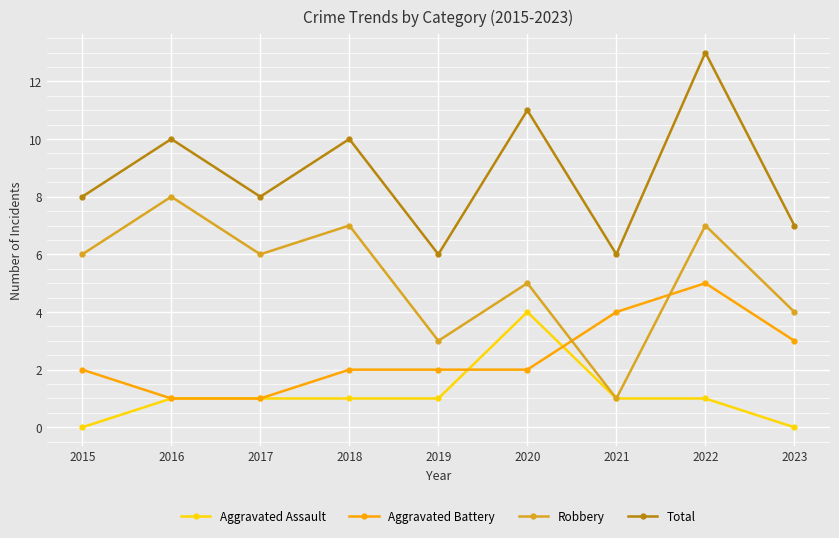

What is the sum of all Robbery values?

47